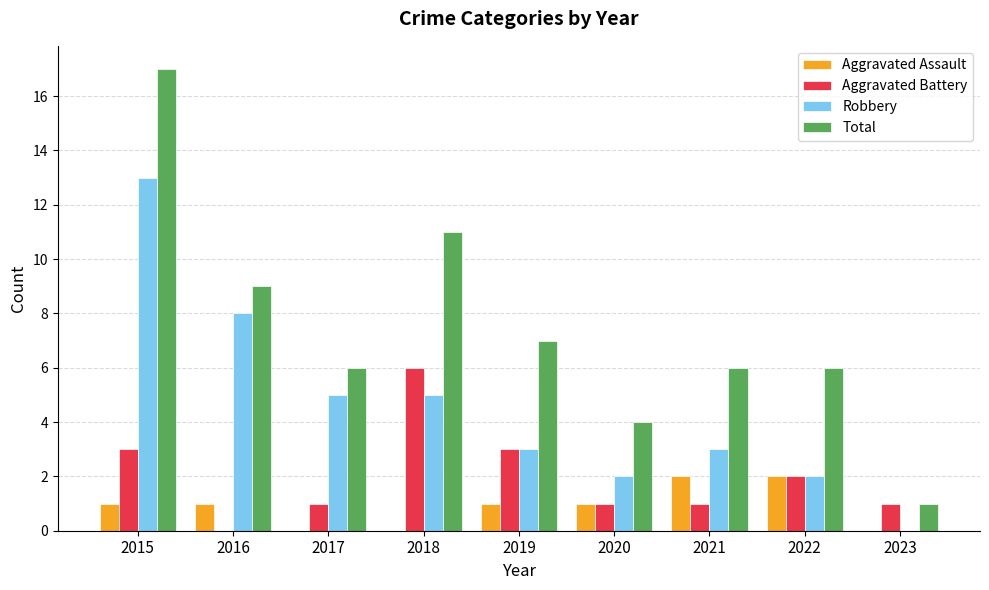

Reading right to left, list all the values displayed in this chart.

Aggravated Assault: 2023=0	2022=2	2021=2	2020=1	2019=1	2018=0	2017=0	2016=1	2015=1
Aggravated Battery: 2023=1	2022=2	2021=1	2020=1	2019=3	2018=6	2017=1	2016=0	2015=3
Robbery: 2023=0	2022=2	2021=3	2020=2	2019=3	2018=5	2017=5	2016=8	2015=13
Total: 2023=1	2022=6	2021=6	2020=4	2019=7	2018=11	2017=6	2016=9	2015=17